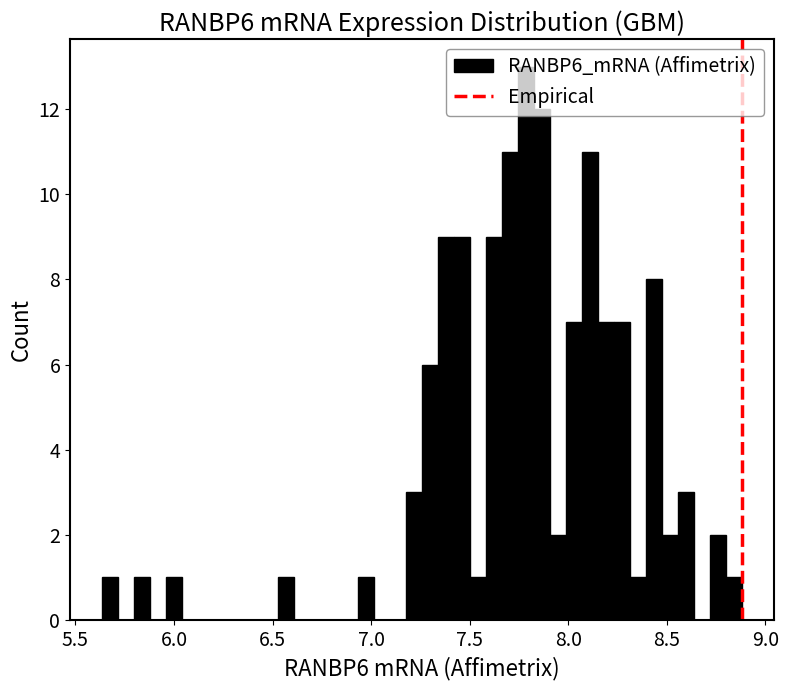

Around what value on the x-axis is the tallest bar? Give the approximate position of its centre, as read against the axis.

7.80